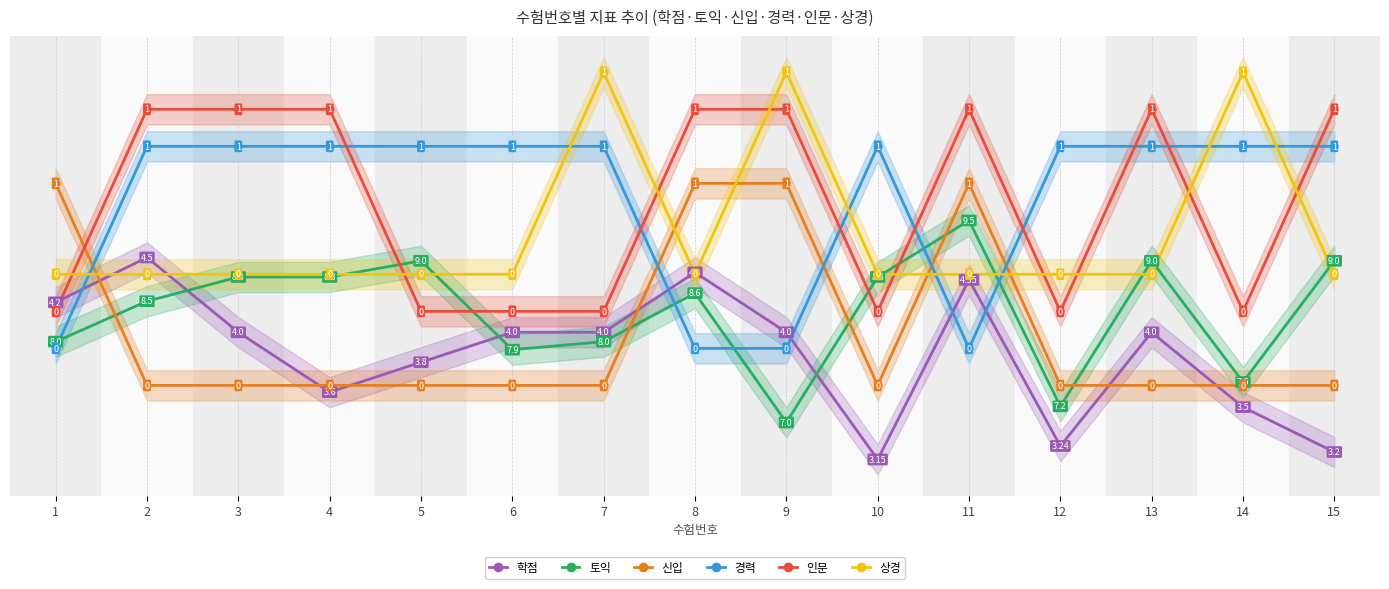

Which series has the largest range (max minus min)?

토익